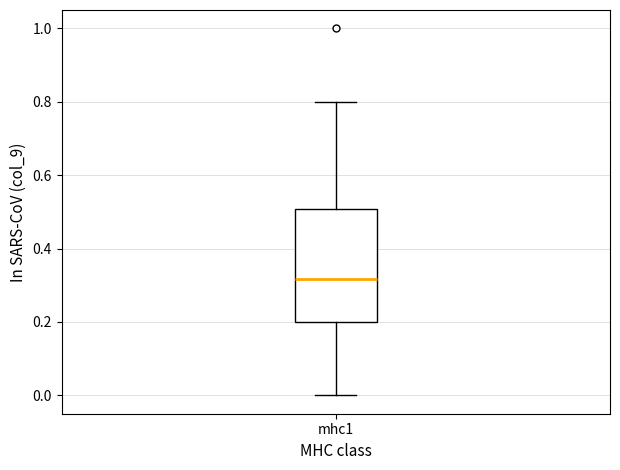

Transcribe this box plot: give where the median line is, the range the box spans, and where the two whiskers end, as read against the y-axis. The values are not printed on the chart, so give them approximately, as read against the axis.

median 0.32, box 0.20 to 0.50, whiskers 0.00 to 0.80